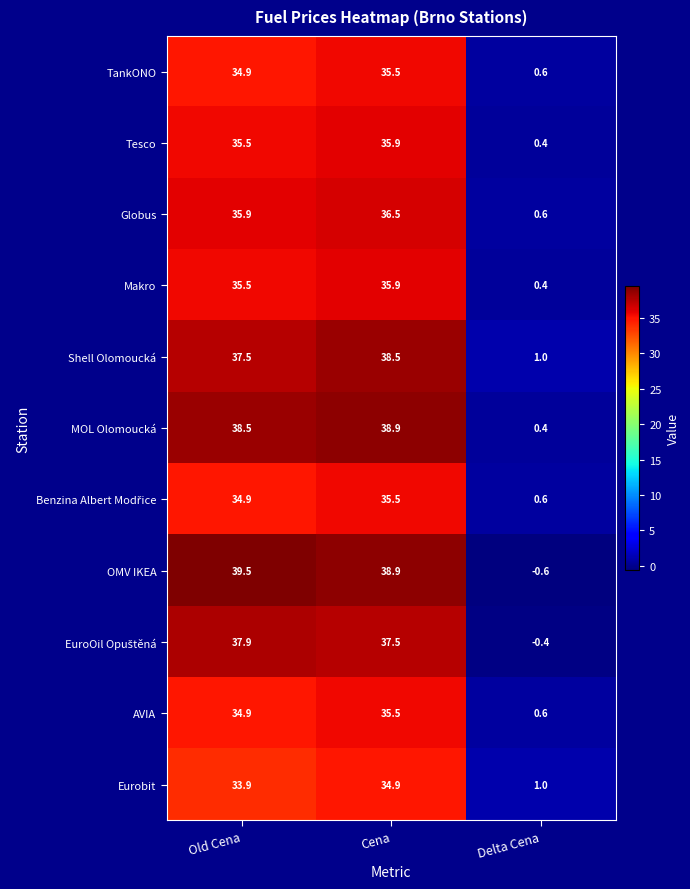

What is the difference between the highest and lowest values at Cena?

4.0